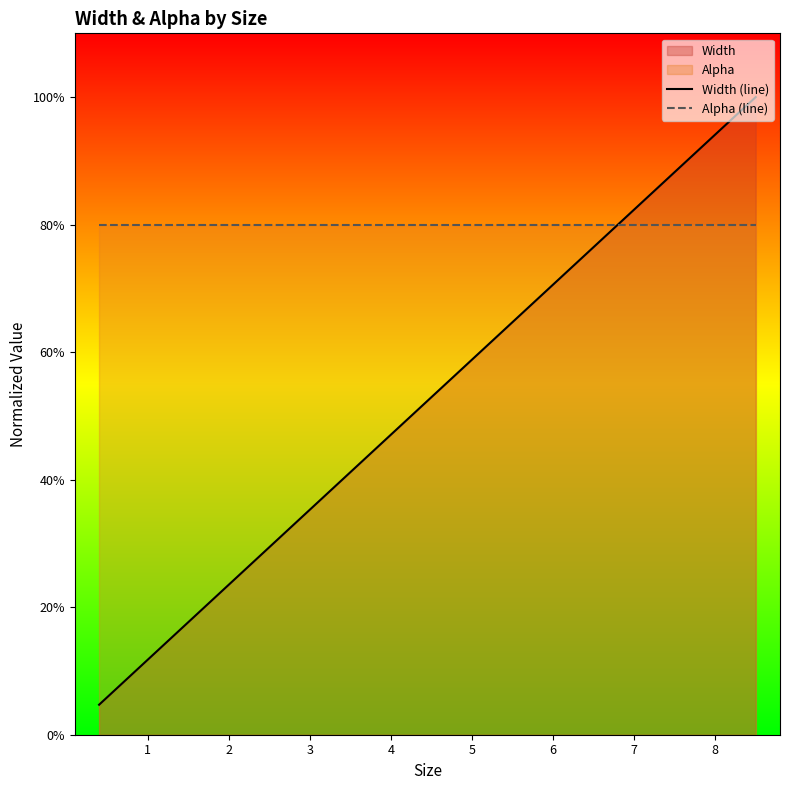

Reading left to right, extract all data points from this chart.

Width (line): 0.0	0.1	0.2	0.3	0.4	0.5	0.6	0.8	0.9	1.0
Alpha (line): 0.8	0.8	0.8	0.8	0.8	0.8	0.8	0.8	0.8	0.8